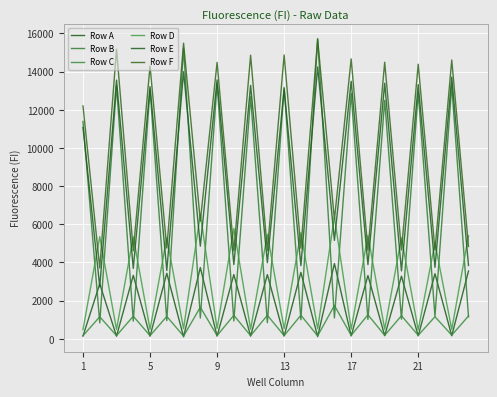

Reading left to right, transcribe all the data shown in this chart.

Row A: 140	2875	133	3320	133	3429	101	3732	135	3363	136	3362	138	3477	112	3943	144	3314	159	3278	149	3408	154	3547
Row B: 11391	829	13262	923	13064	949	15237	1085	13357	931	12681	843	13179	997	15736	1091	12854	1011	12492	1028	12883	1173	13274	1150
Row C: 162	1151	163	1180	160	1169	138	1652	167	1227	161	1229	163	1232	149	1745	178	1255	179	1205	180	1153	189	1191
Row D: 473	5350	488	5338	491	5288	528	6525	539	5776	499	5473	524	5557	527	6377	500	5407	498	5288	461	5023	487	5395
Row E: 11073	2724	13553	3686	13214	3578	13994	4853	13568	3887	13277	3986	13095	3835	14242	5155	13494	3885	13390	3557	13318	3744	13712	3840
Row F: 12203	3711	15173	4608	14293	4750	15491	6165	14485	4608	14858	4626	14873	4742	15687	6247	14666	4640	14492	4650	14388	4647	14610	4836